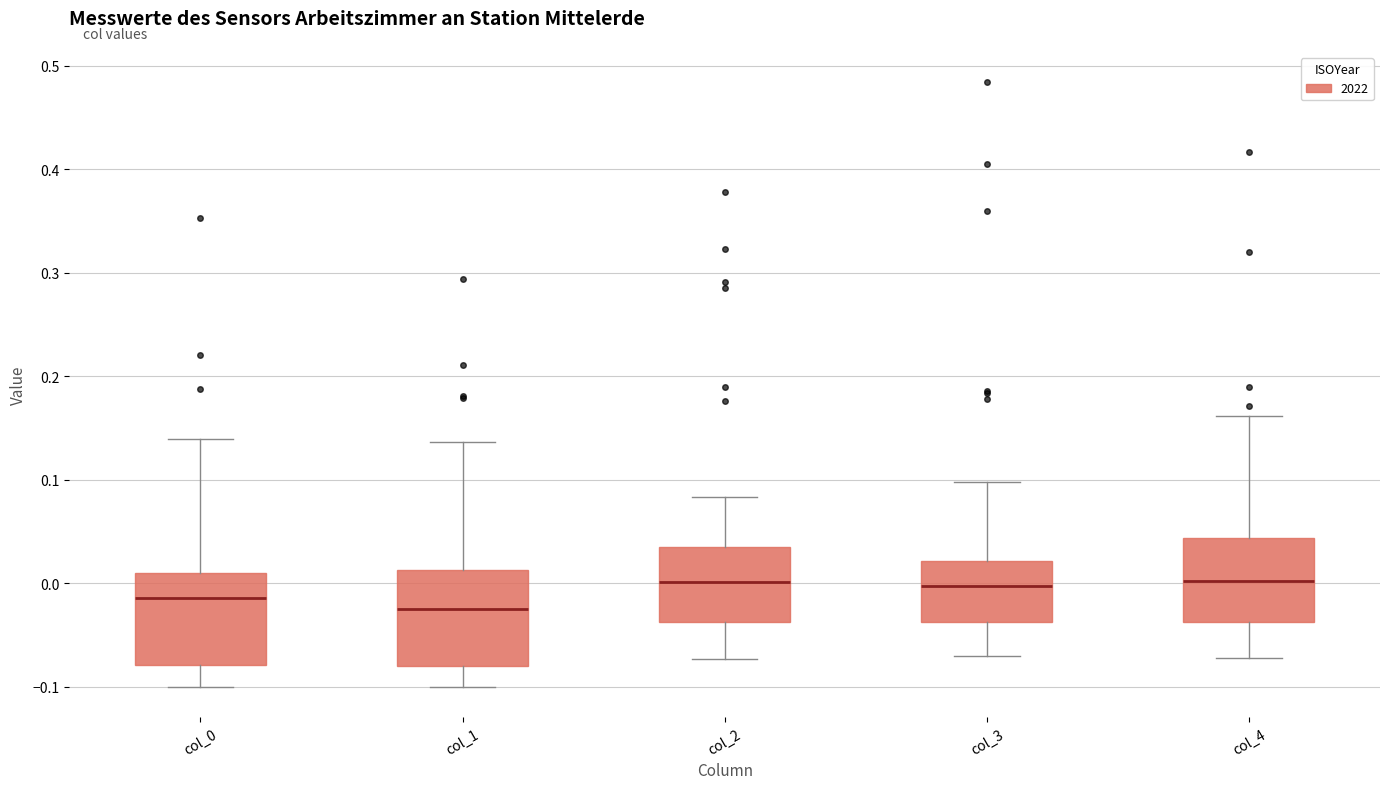

Where is the lower edge of the box for col_0 on the y-axis? The values are not printed on the chart, so give them approximately, as read against the axis.

-0.08